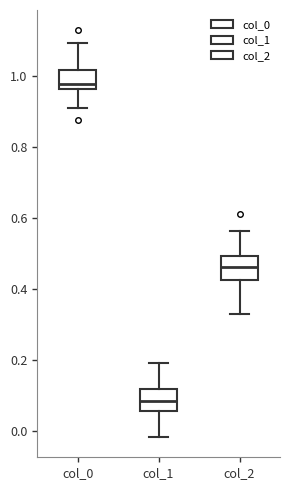

Which box's median line is the highest?

col_0